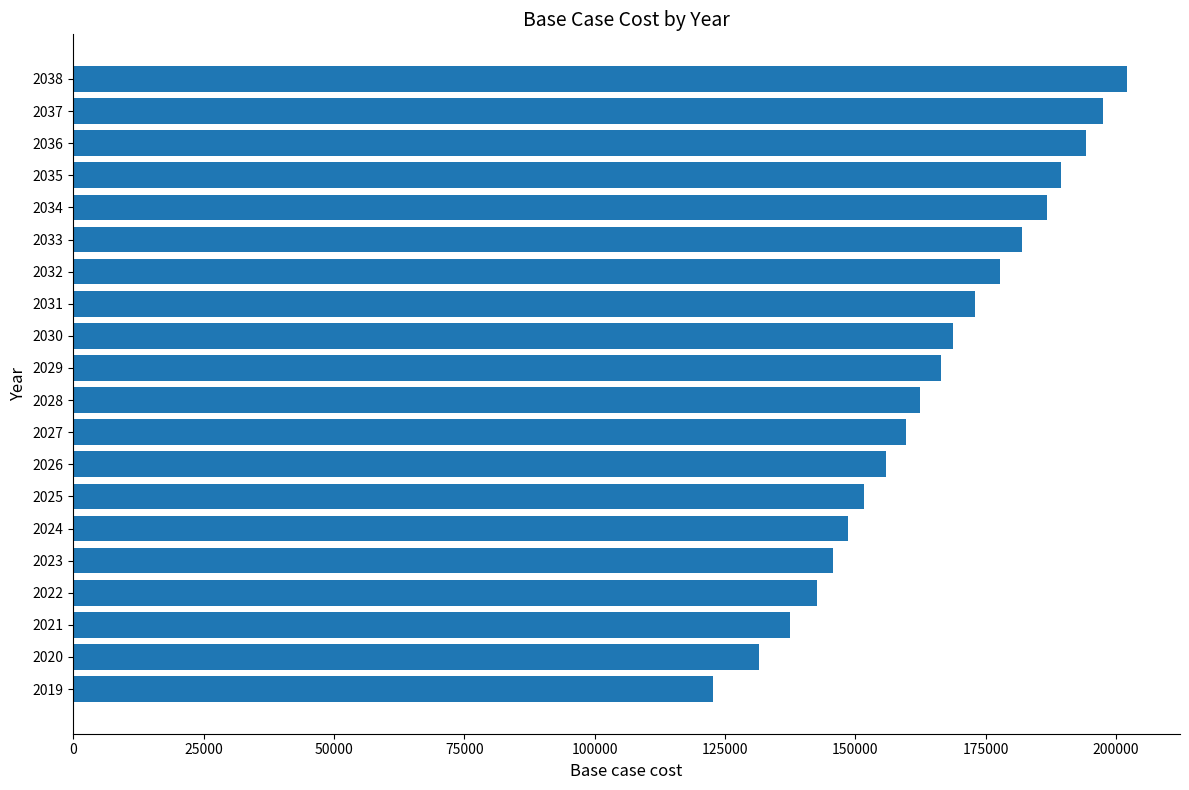

What is the approximate value at 2025?

151750.7